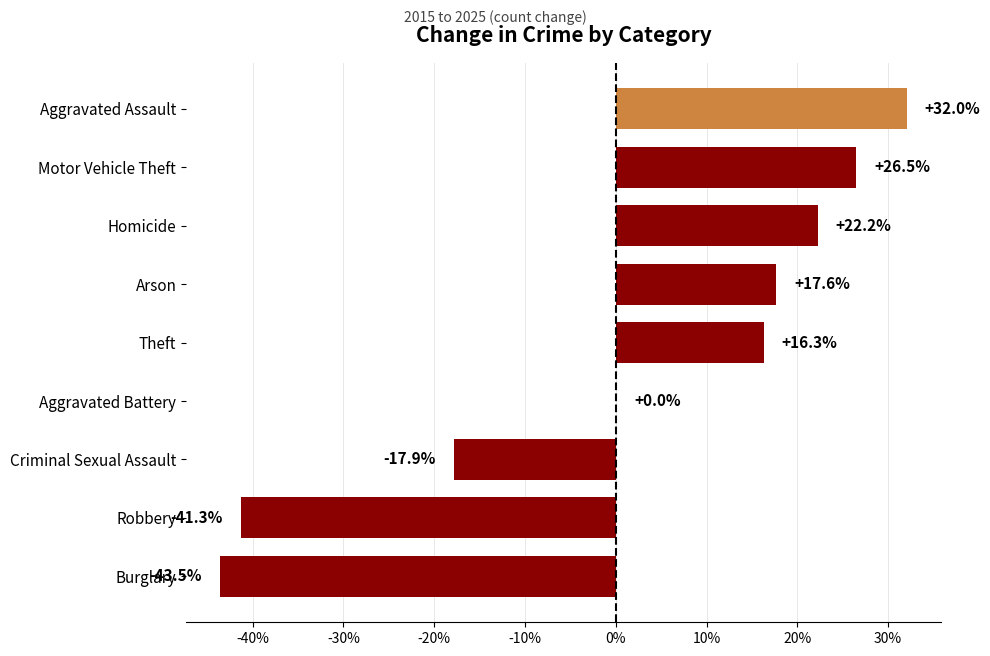

The chart shows a value of 23.1 at Arson. True or false?

False